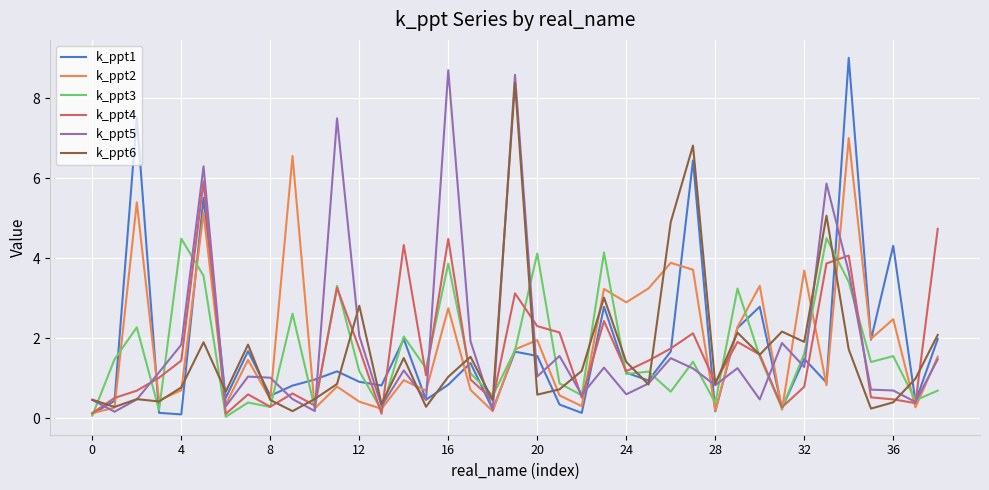

What is the highest value of the k_ppt5 series?

8.7